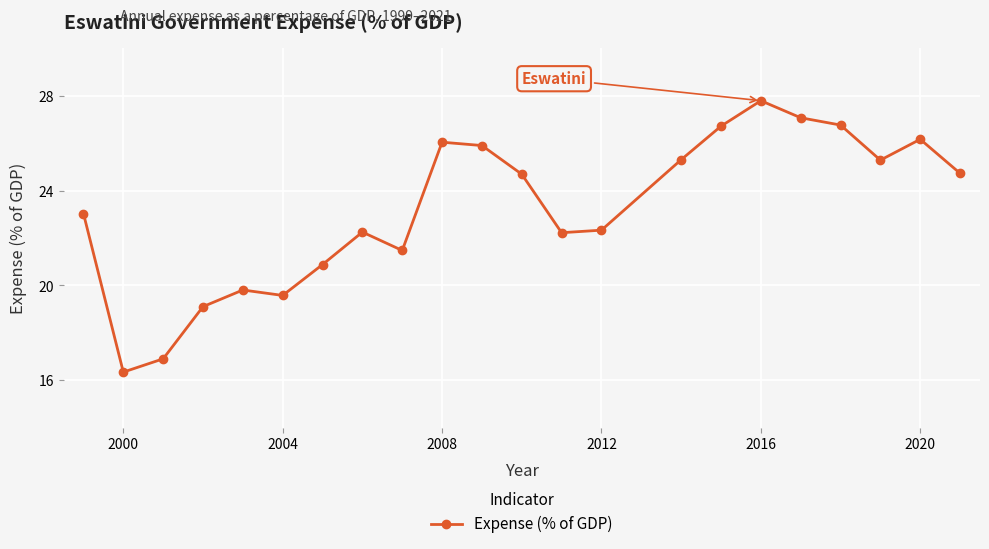

What is the difference between the maximum and minimum values?

11.4